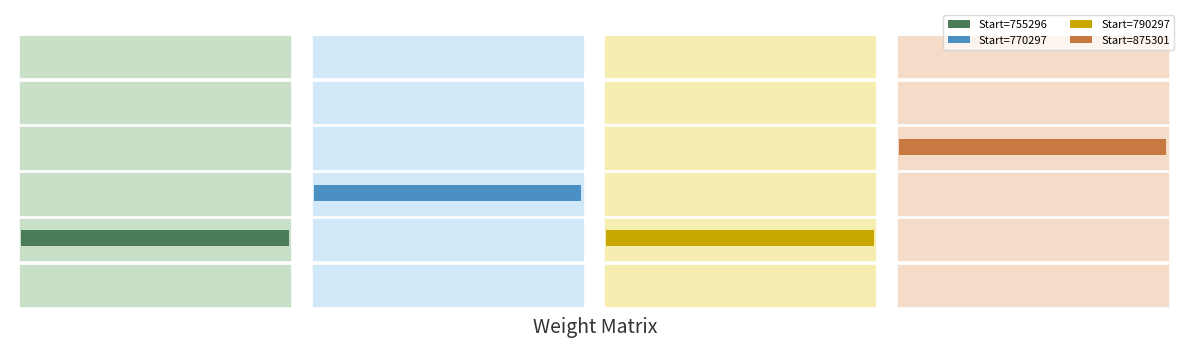

What is the average value of the 875301 series?

14.3